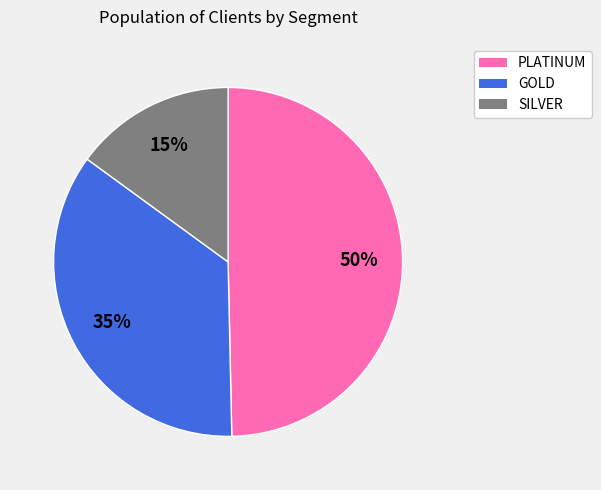

Which category has the biggest portion of the pie?

PLATINUM